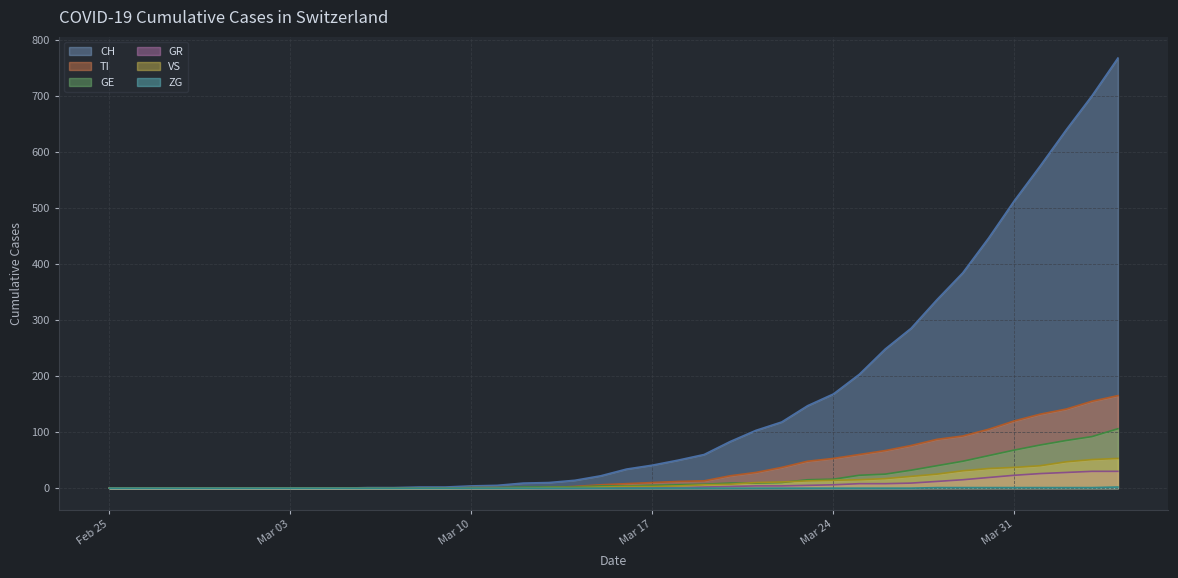

How many values in the VS series are below 3?

20